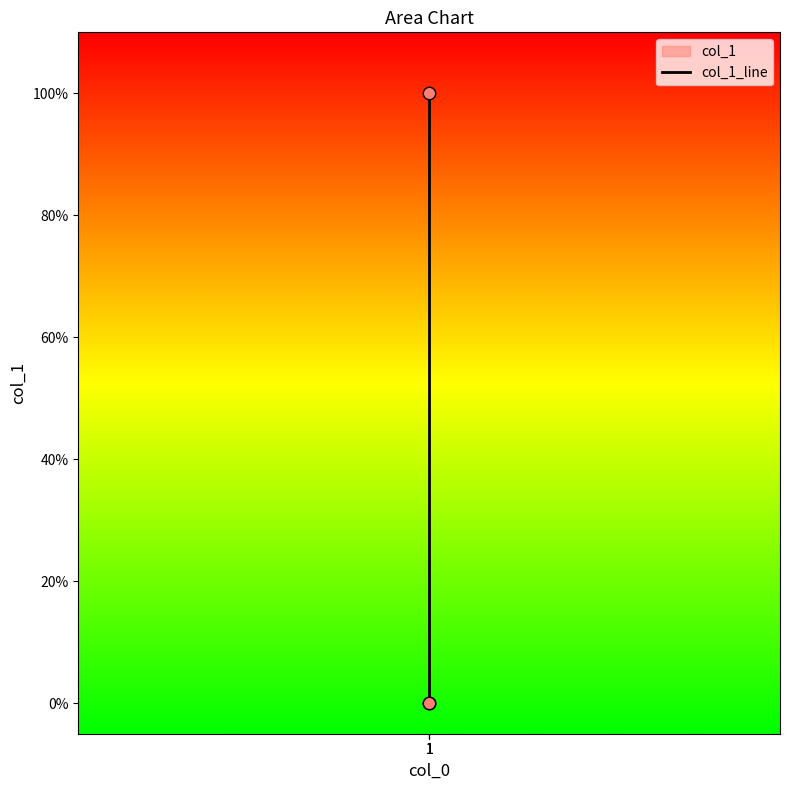

Between 1 and 1, which is larger?

1